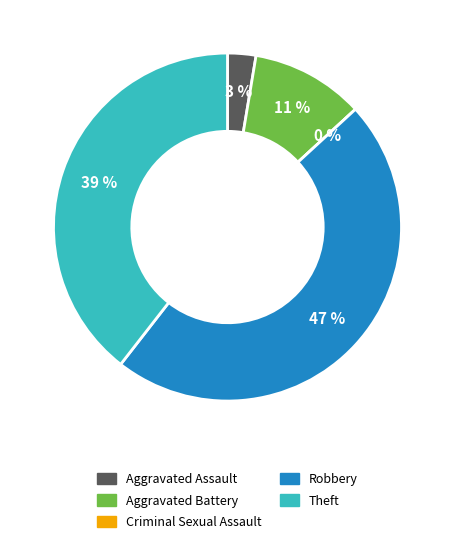

How many segments does this pie chart have?

5